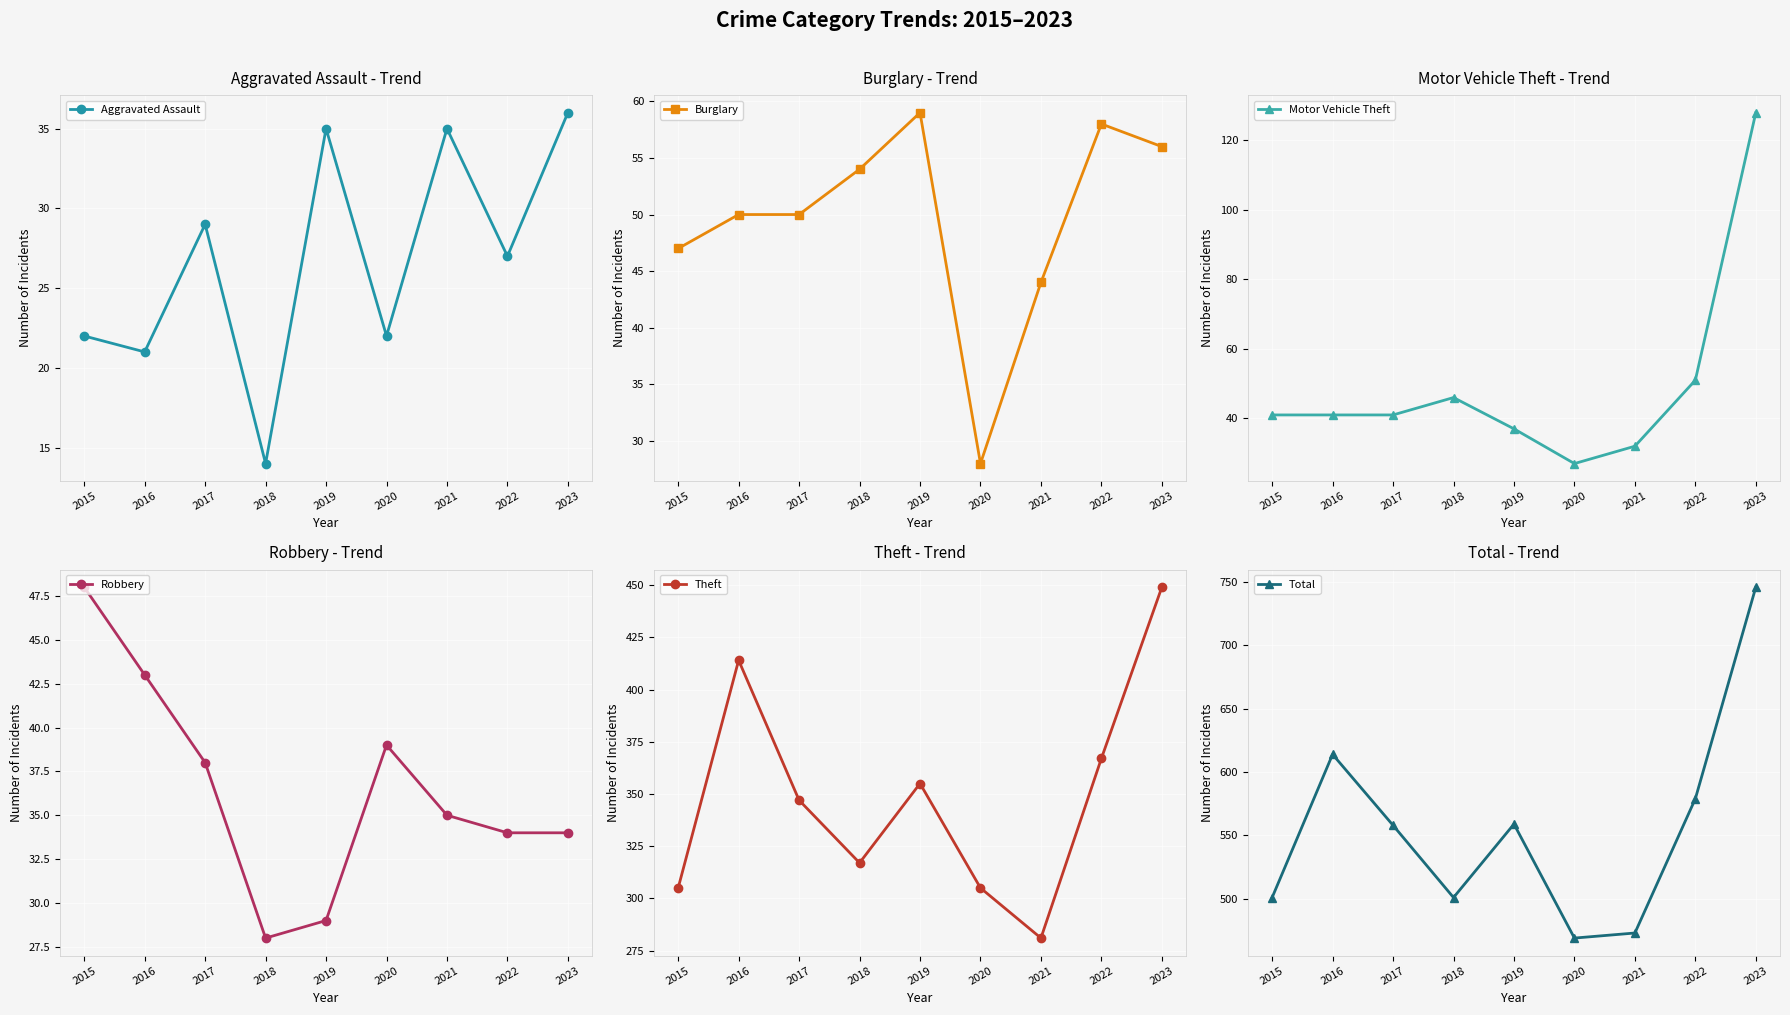

What are all the series names shown in the legend?

Aggravated Assault, Burglary, Motor Vehicle Theft, Robbery, Theft, Total